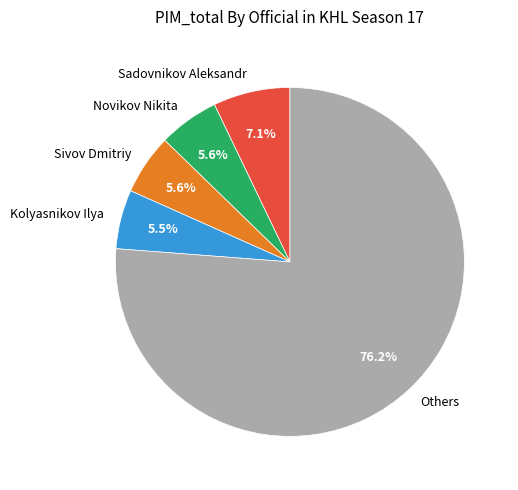

What portion of the pie excludes Sivov Dmitriy?

94.4%